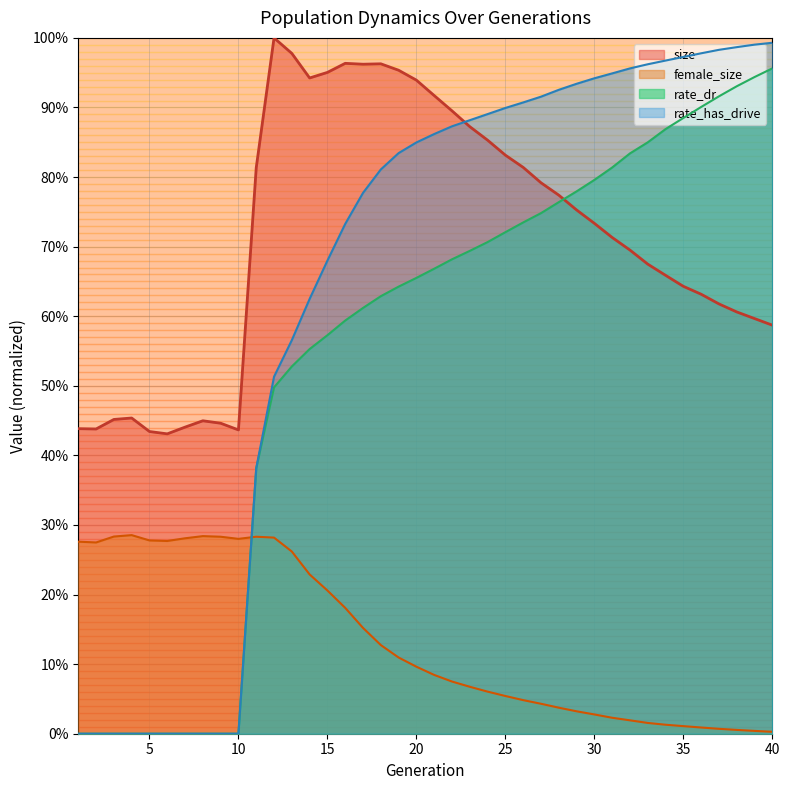

True or false: size and female_size cross at least once.

False